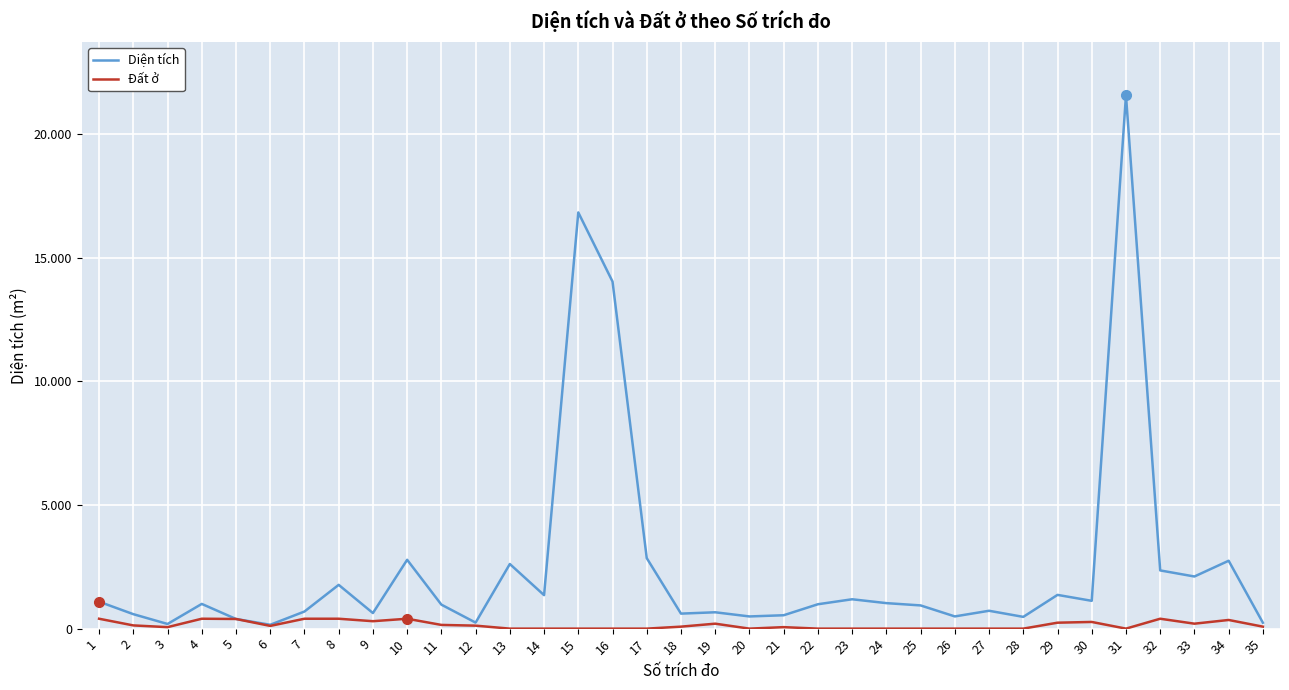

How many interior local peaks does the Đất ở series have?

7